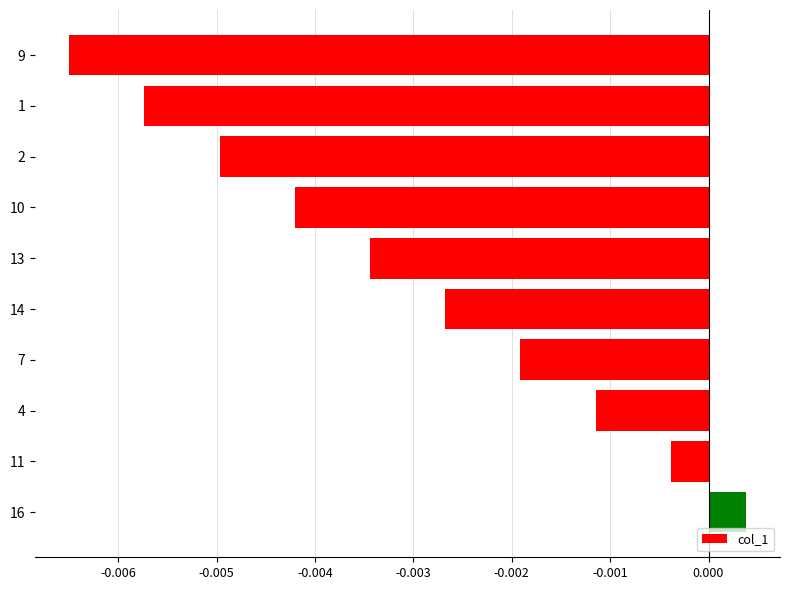

List the labels in order of value, smallest first.

9, 1, 2, 10, 13, 14, 7, 4, 11, 16